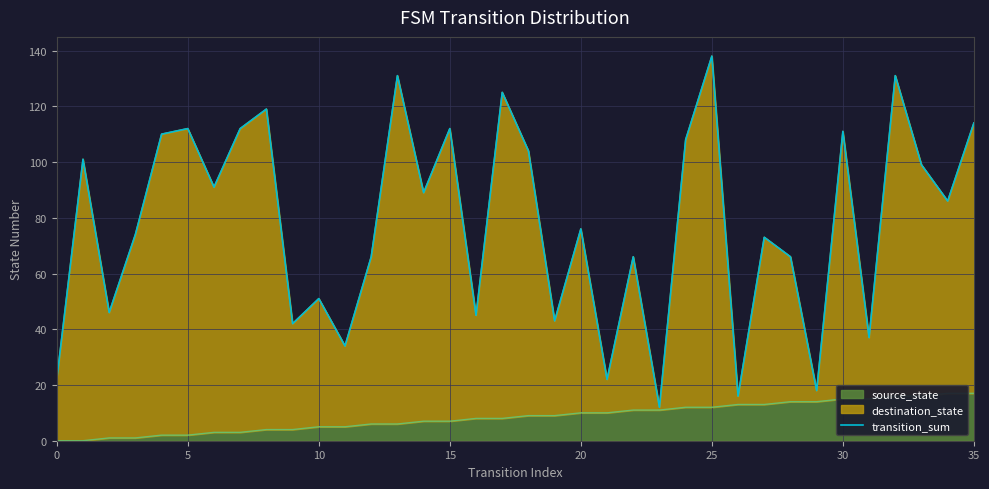

What value does the data have at 5, to the nearest 50?

100